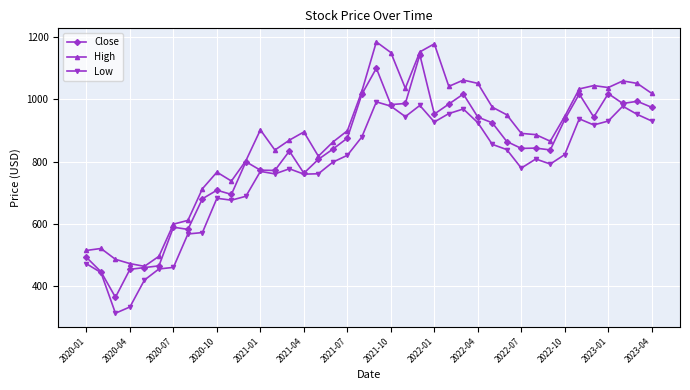

List the series in order of their overall mean, highest first.

High, Close, Low